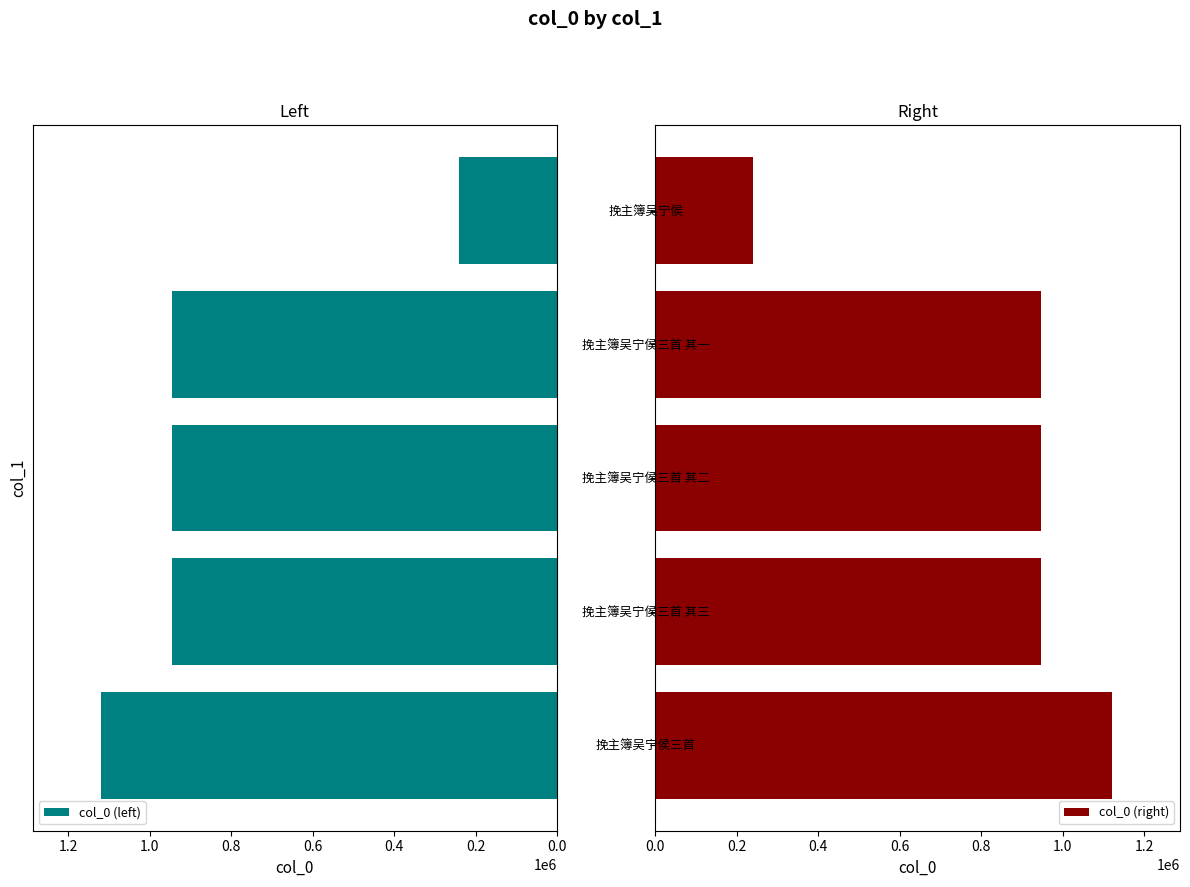

What is the value of the col_0 (right) bar at the 5th from the left?

240480